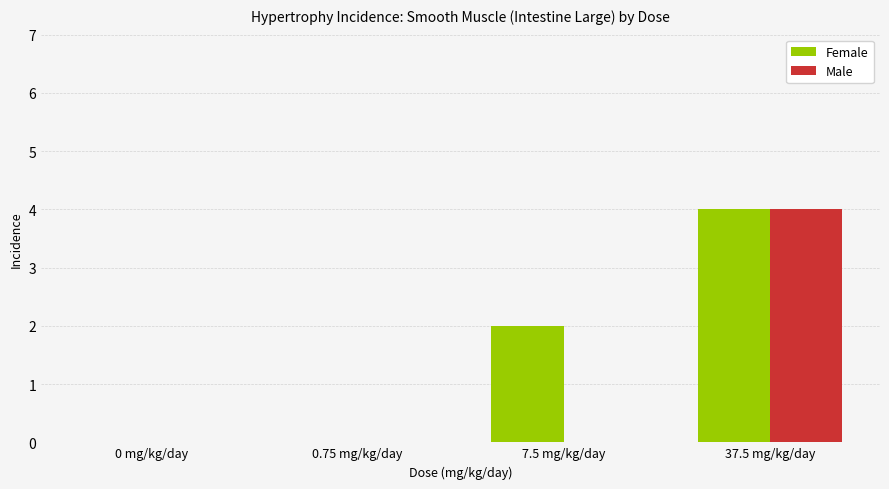

What is the maximum value for Female?

4